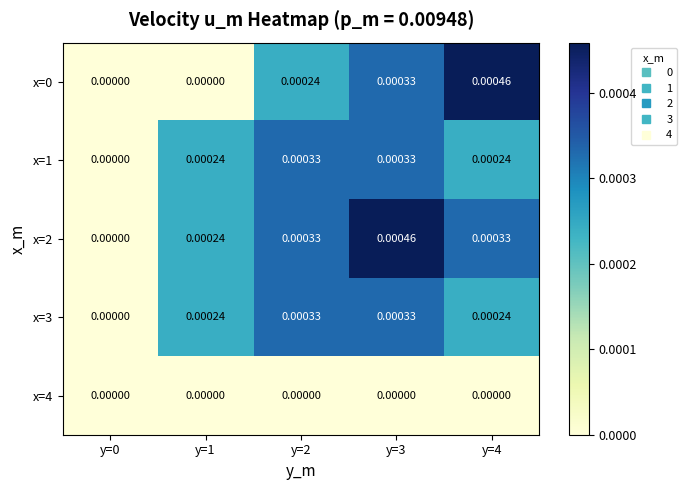

Is the value of x=3 at y=4 greater than the value of x=0 at y=1?

Yes